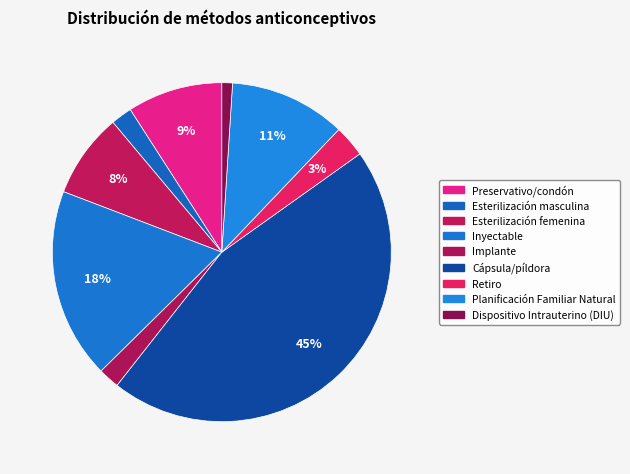

Count the number of slices in the pie.

9